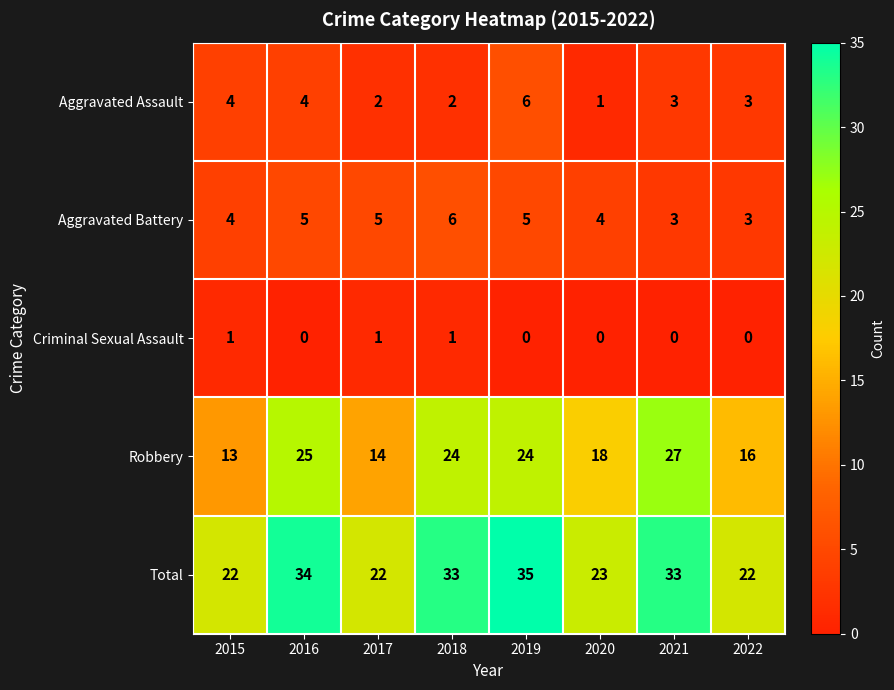

Which series has the widest spread of values?

Robbery